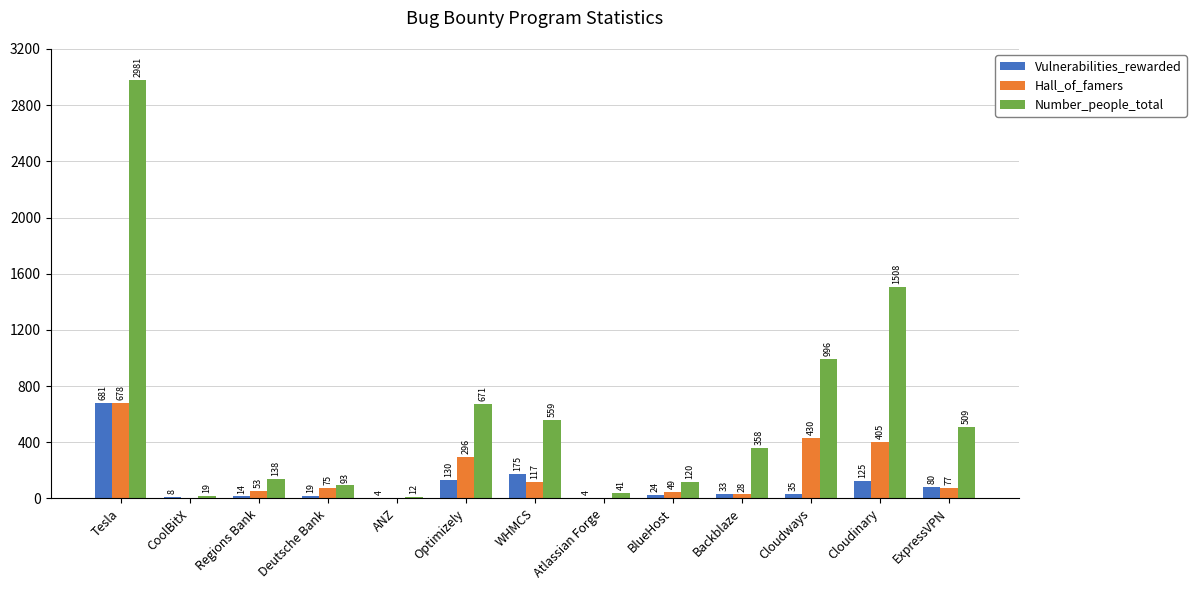

What is the difference between the Vulnerabilities_rewarded values at Regions Bank and ExpressVPN?

66